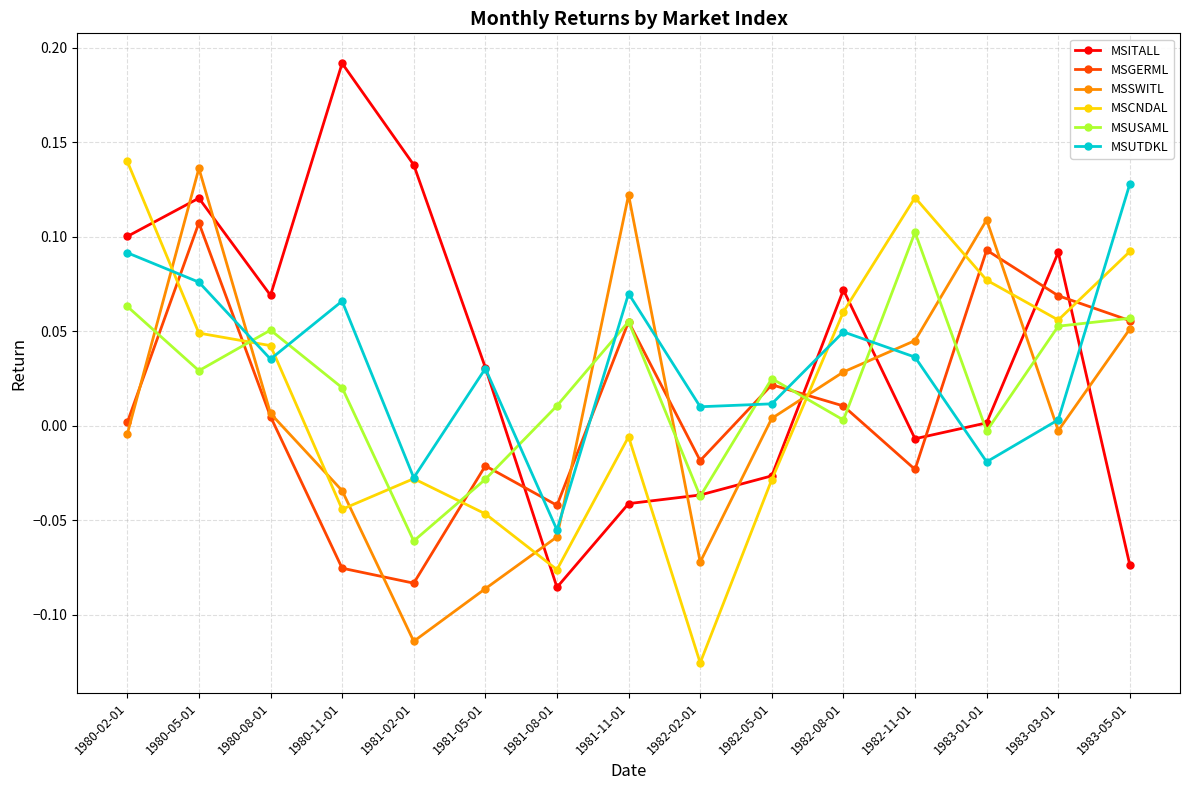

Which series changed the most between 1980-02-01 and 1980-08-01?

MSCNDAL